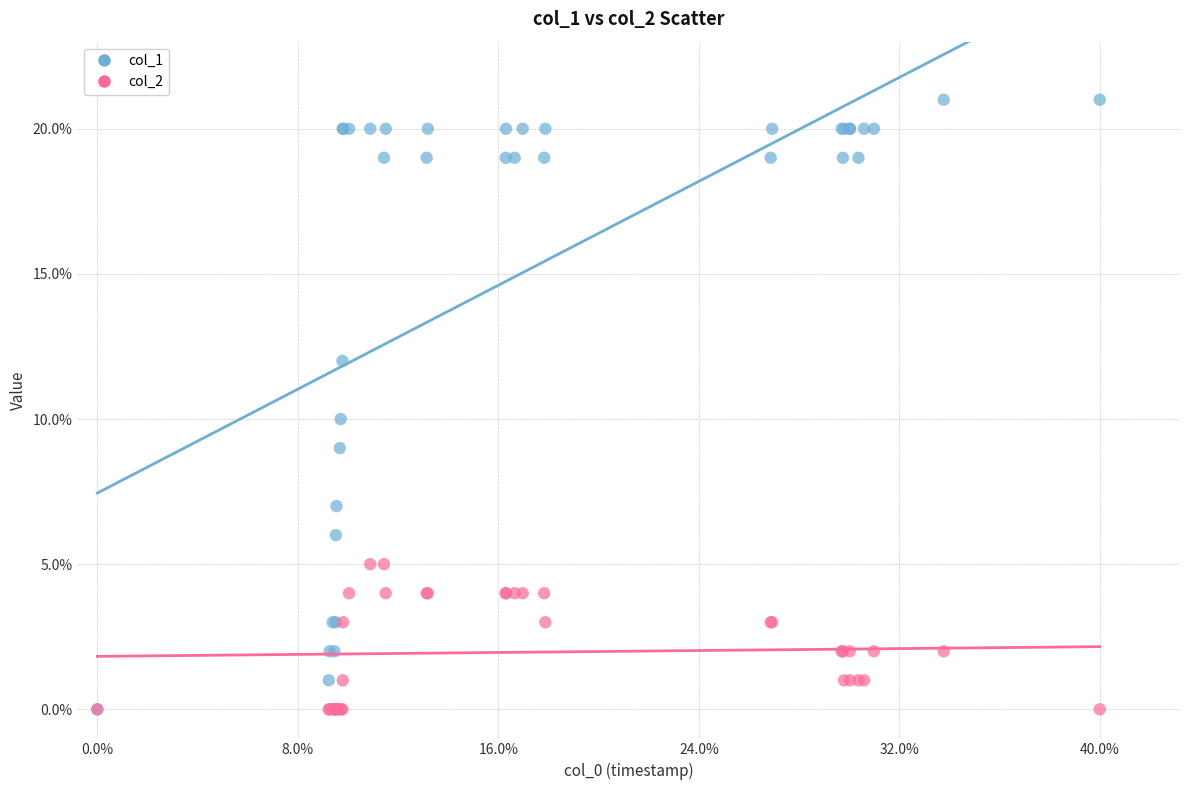

Which series has the largest Y range (max minus min)?

col_1